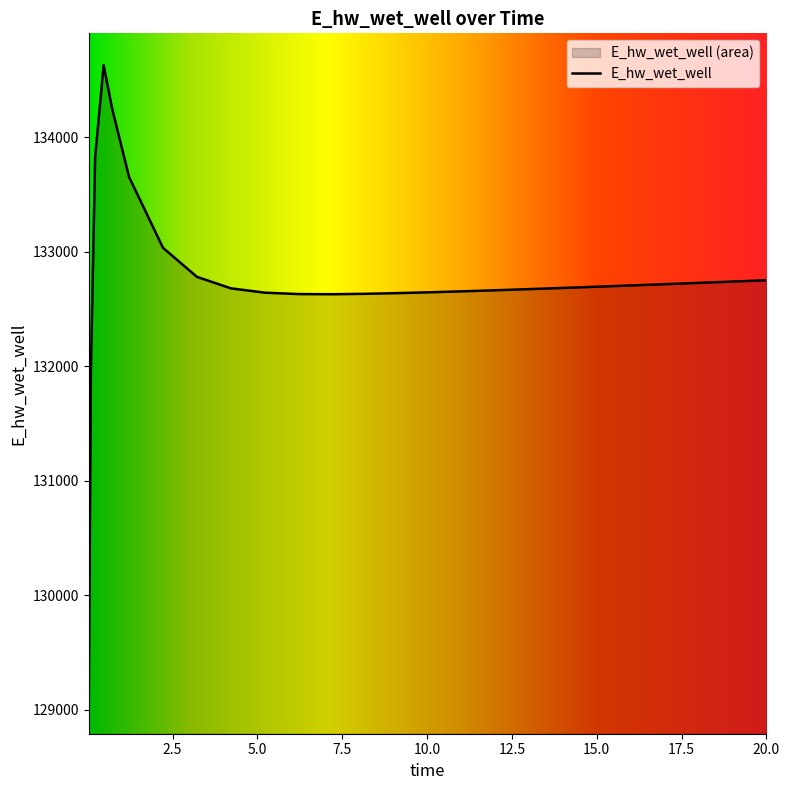

Reading left to right, transcribe all the data shown in this chart.

0.03125=129070.3	0.09375=131969.9	0.21875=133825.8	0.46875=134627.7	0.71875=134249.3	1.21875=133651.5	2.21875=133033.2	3.21875=132779.8	4.21875=132679.8	5.21875=132642.0	6.21875=132629.7	7.21875=132628.5	8.21875=132632.3	9.21875=132638.7	10.21875=132646.6	11.21875=132655.5	12.21875=132665.1	13.21875=132675.1	14.21875=132685.6	15.21875=132696.4	15.71875=132701.8	16.71875=132713.0	17.71875=132724.3	18.71875=132735.7	19.71875=132747.3	20.0=132750.6